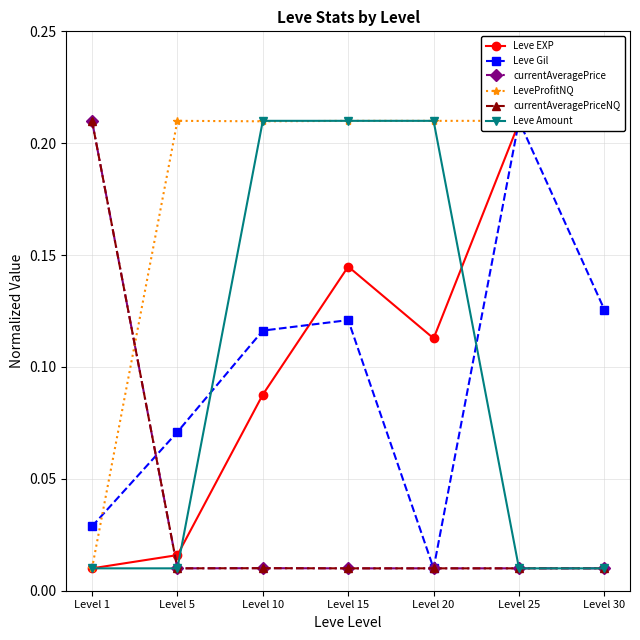

What is the value of the Leve EXP point at the 7th from the left?

0.2